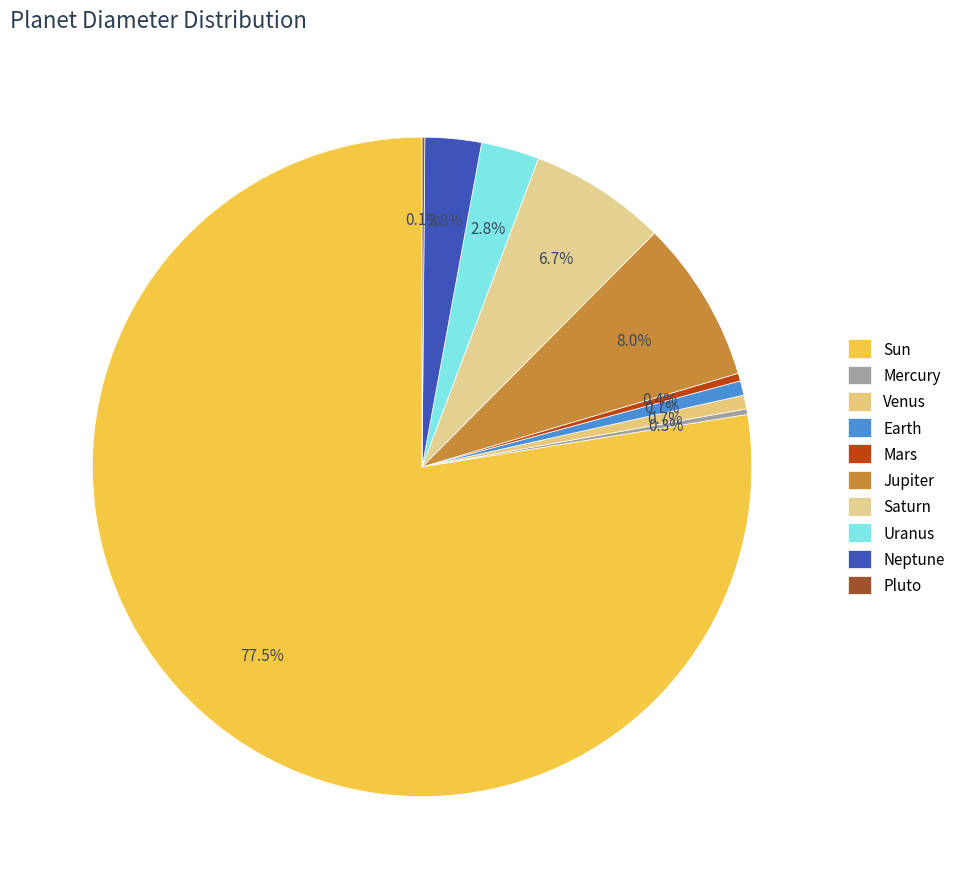

Which slice is the smallest?

Pluto